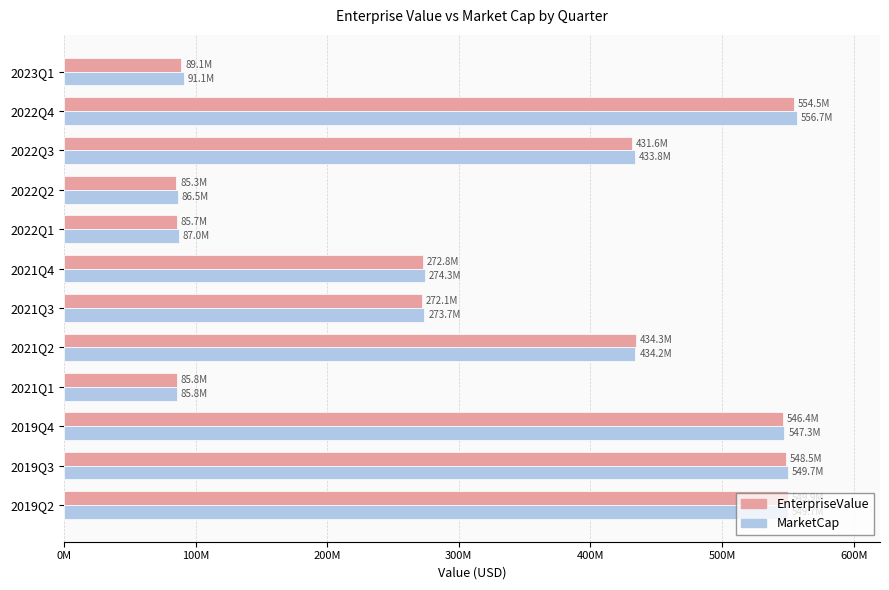

At how many categories does at least one series exceed 106996368?

8